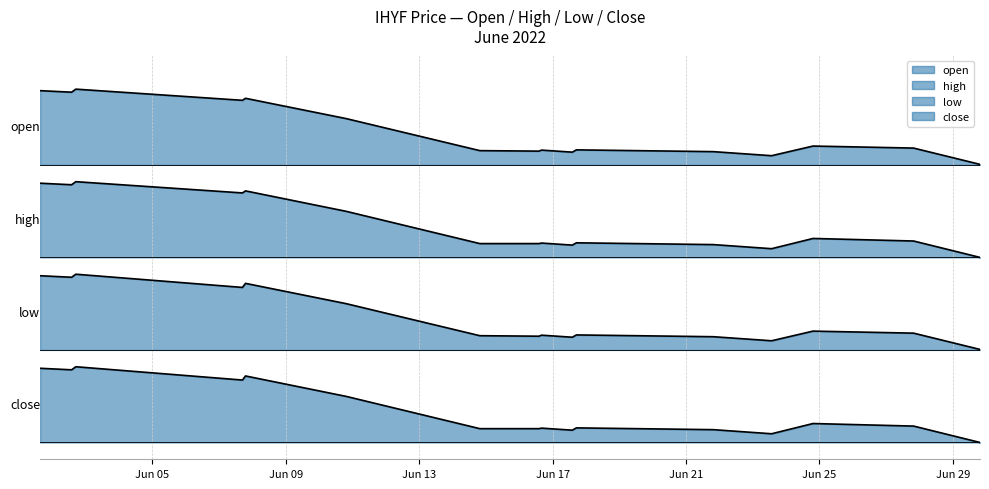

The open series shows 5.3 at 2022-06-17 14:10:00. True or false?

False